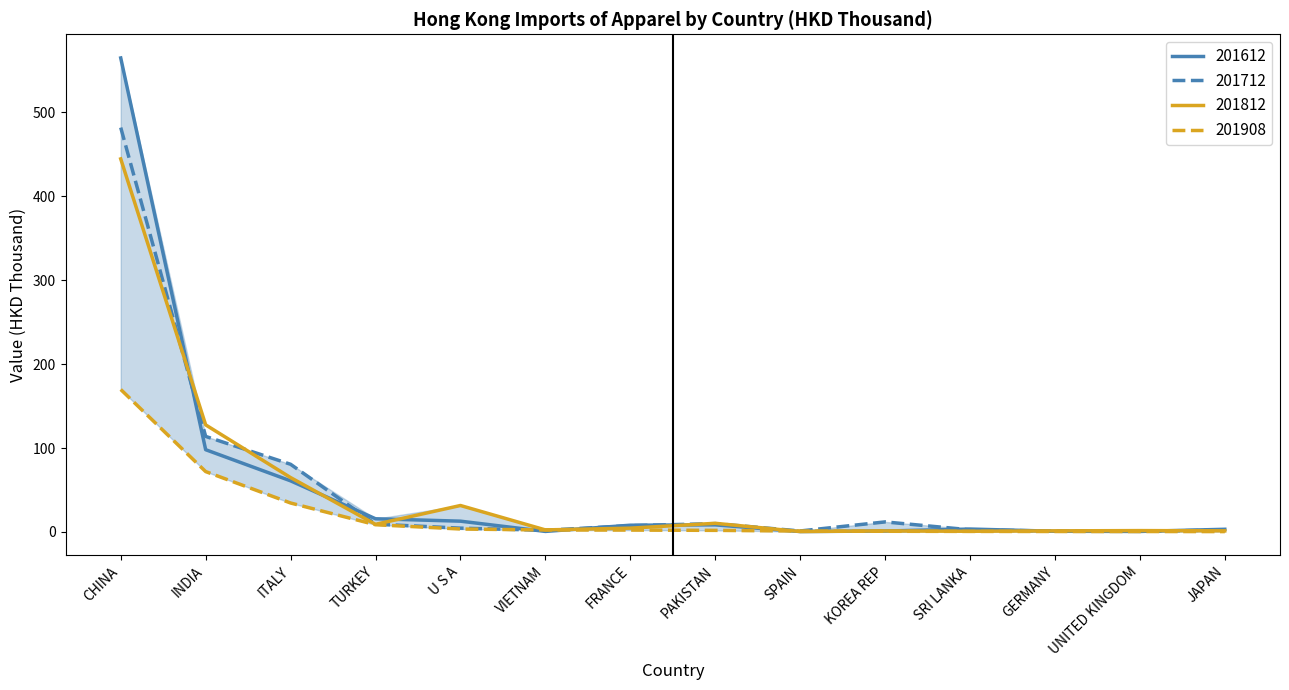

True or false: 201712 has a value of 2.2 at JAPAN.

True